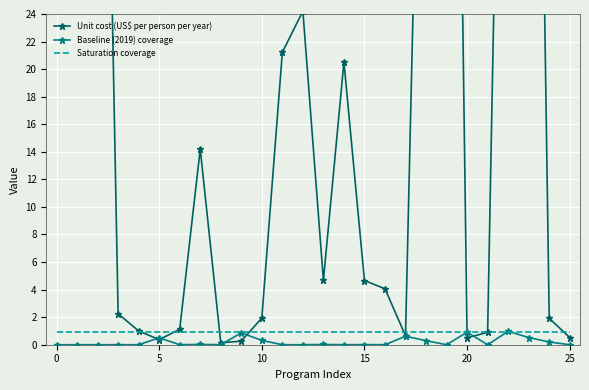

What is the spread (max minus min) of values at 23?

101.5